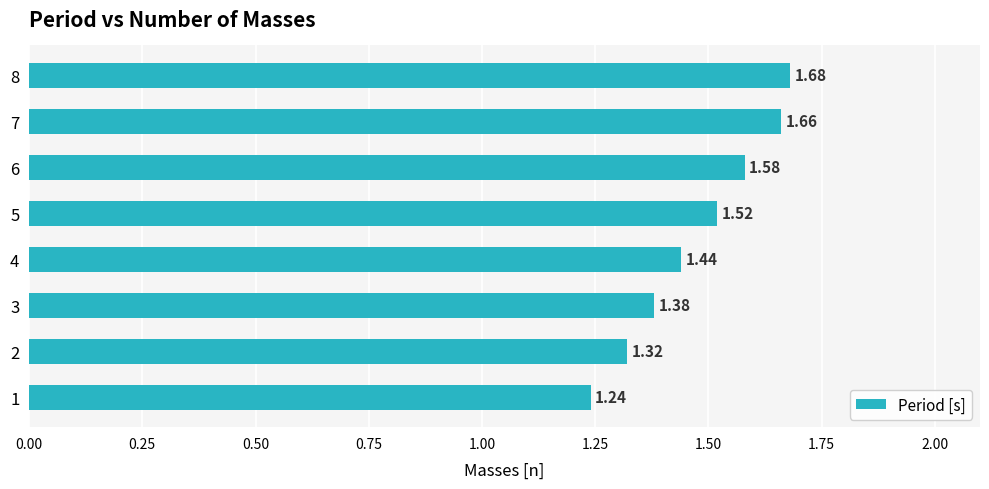

Approximately how many times larger is the value at 5 compared to 6?

1.0